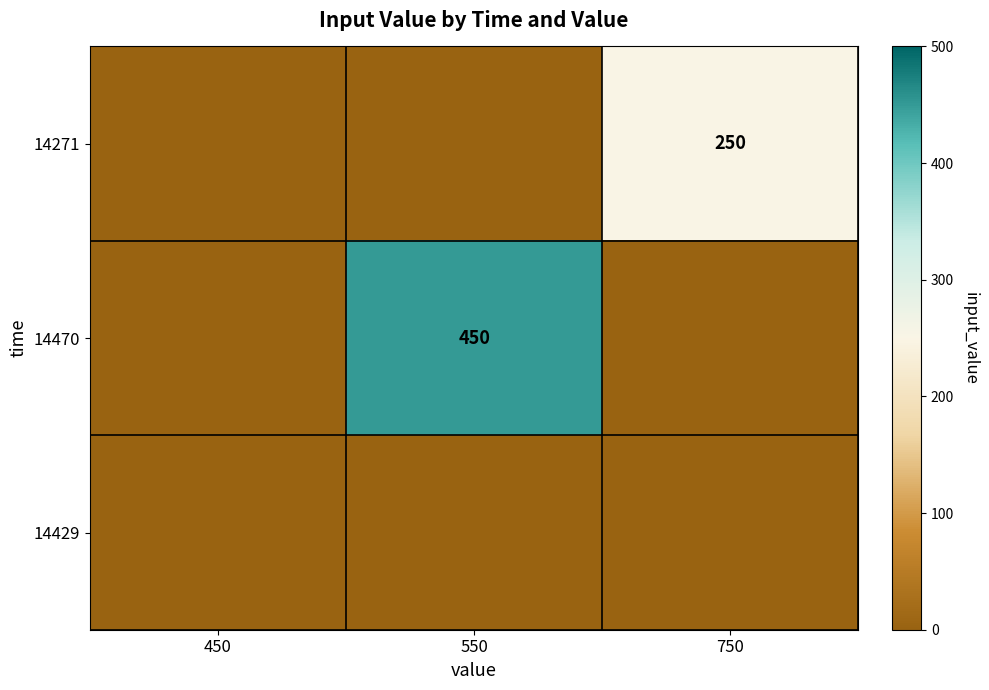

Is it true that 14470 equals 450 at 550?

True